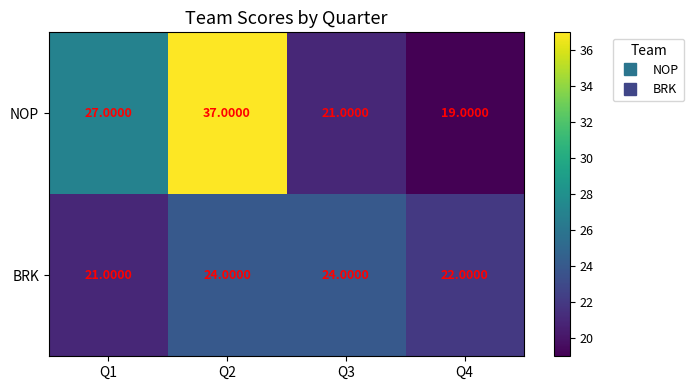

What is the sum of the NOP values at Q1 and Q2?

64